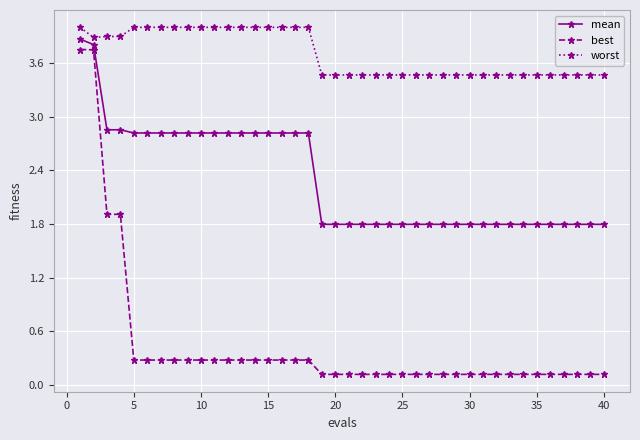

True or false: worst and best intersect in this chart.

False